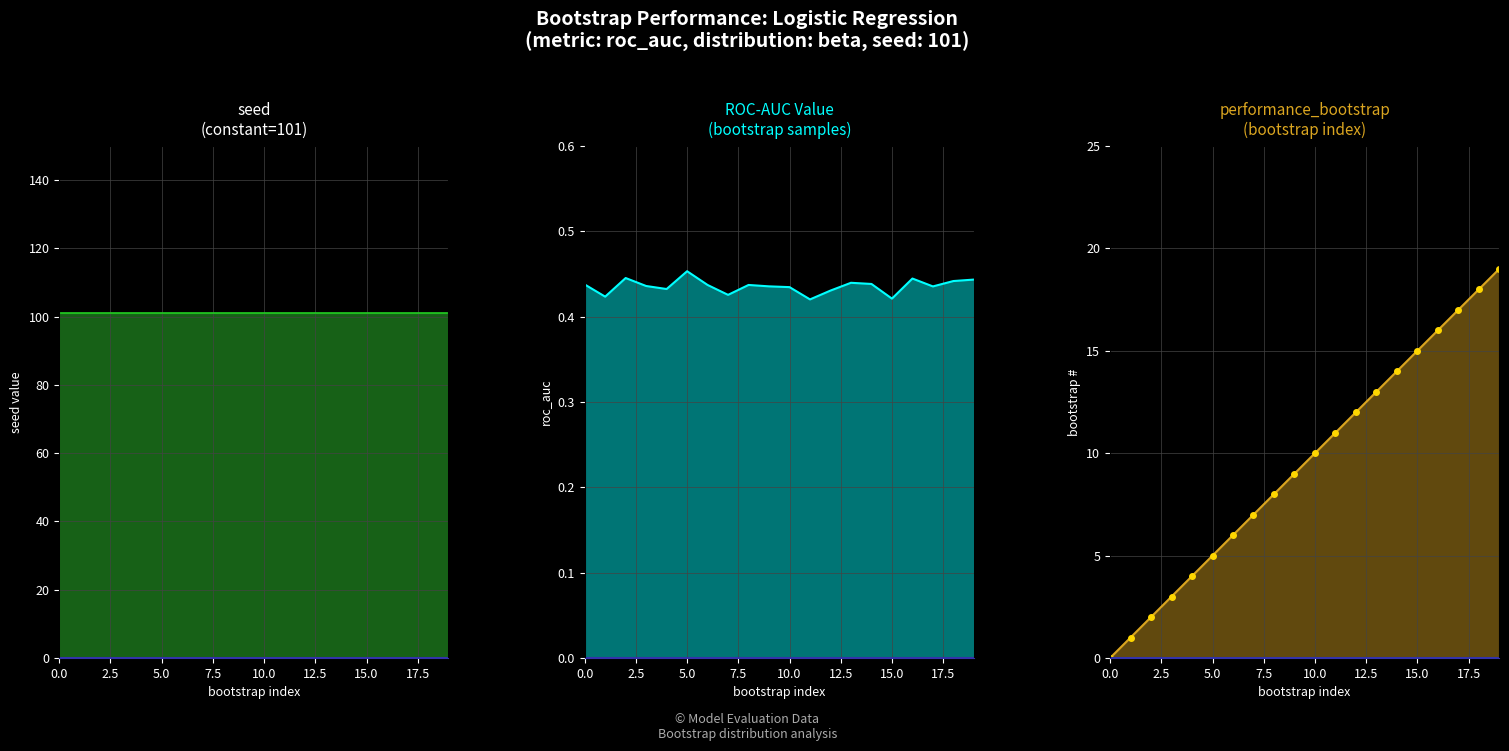

What position from the left is 18?

19